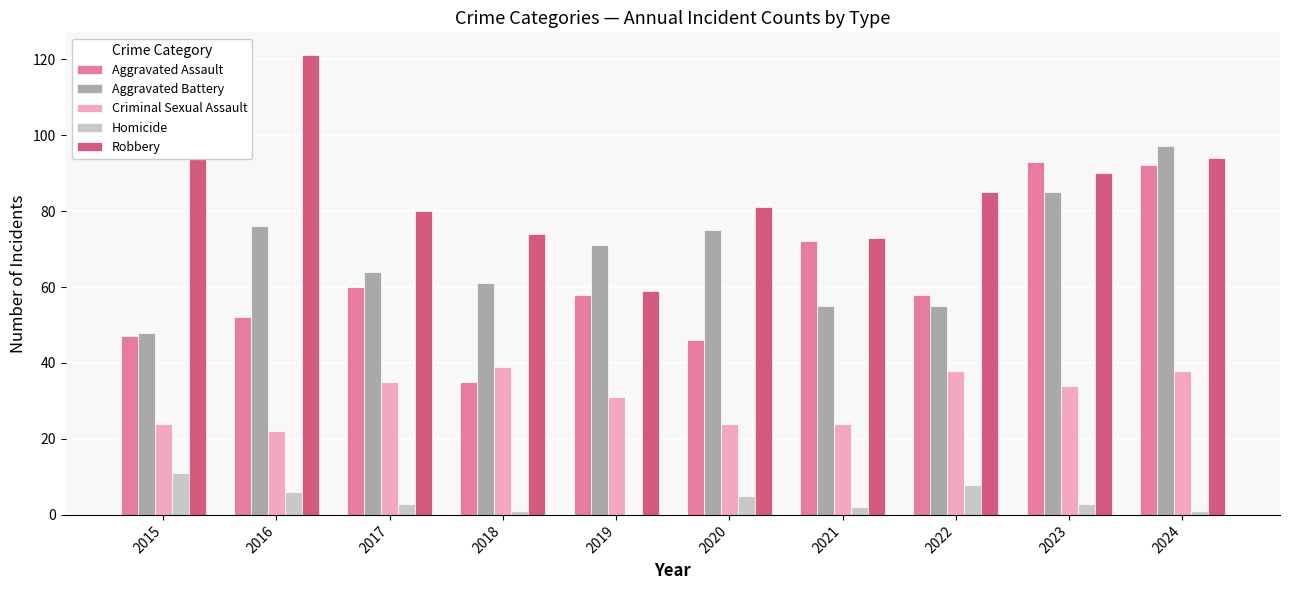

Which series changed the most between 2015 and 2019?

Robbery